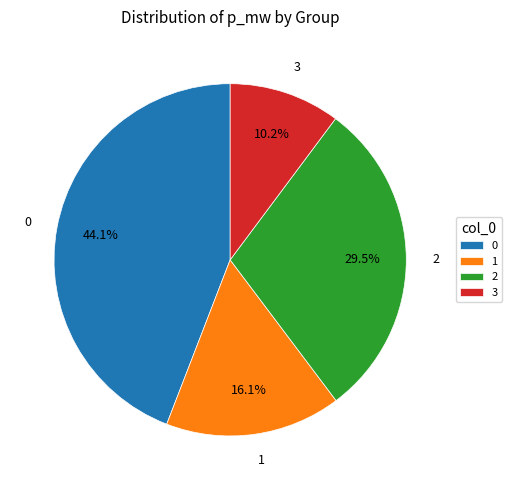

Is it true that 1 is 29% of the pie?

False